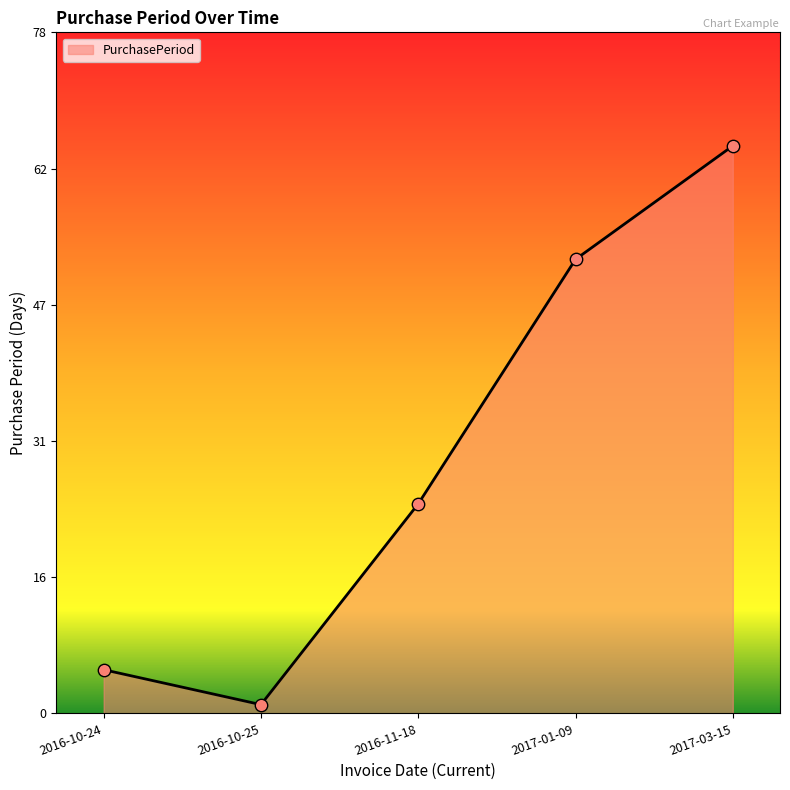

What is the change in value from 2016-11-18 to 2017-01-09?

+28